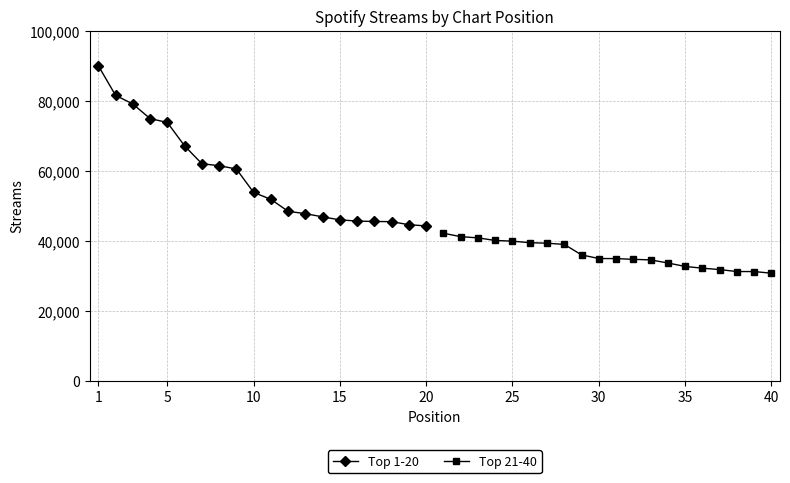

True or false: Top 1-20 has more than 0 points higher than both neighbors.

False